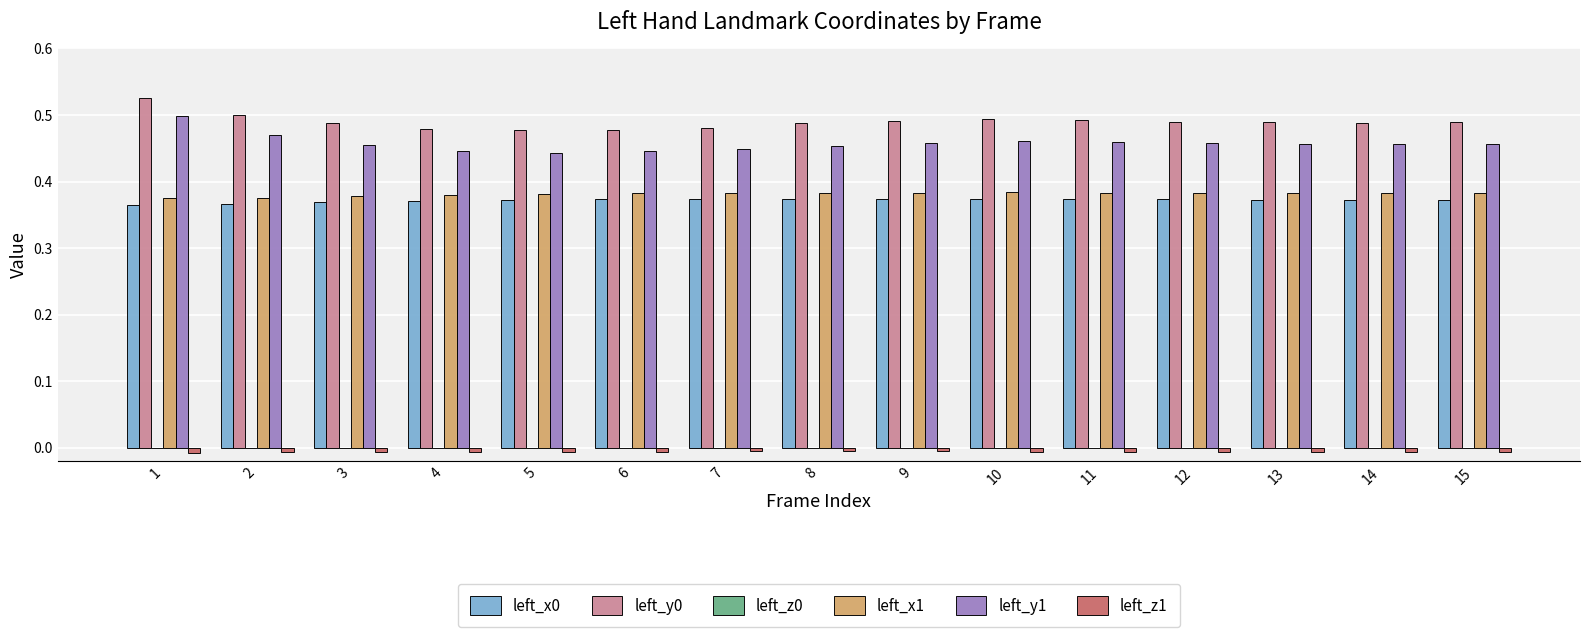

The value of left_y0 at 5 is 0.8. True or false?

False